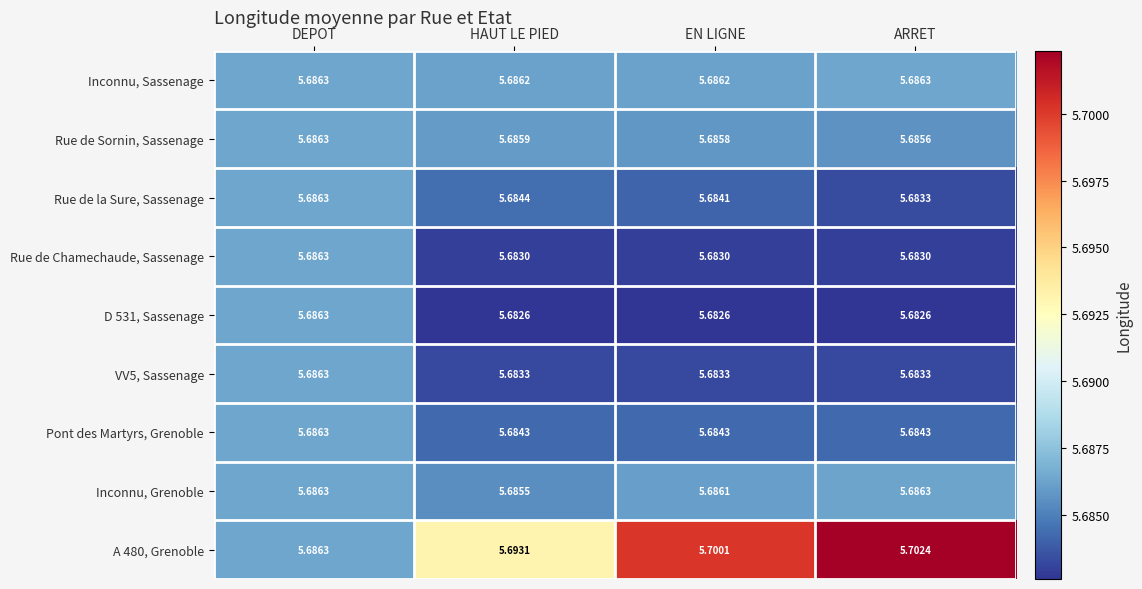

List the labels in order of Rue de la Sure, Sassenage value, largest first.

DEPOT, HAUT LE PIED, EN LIGNE, ARRET